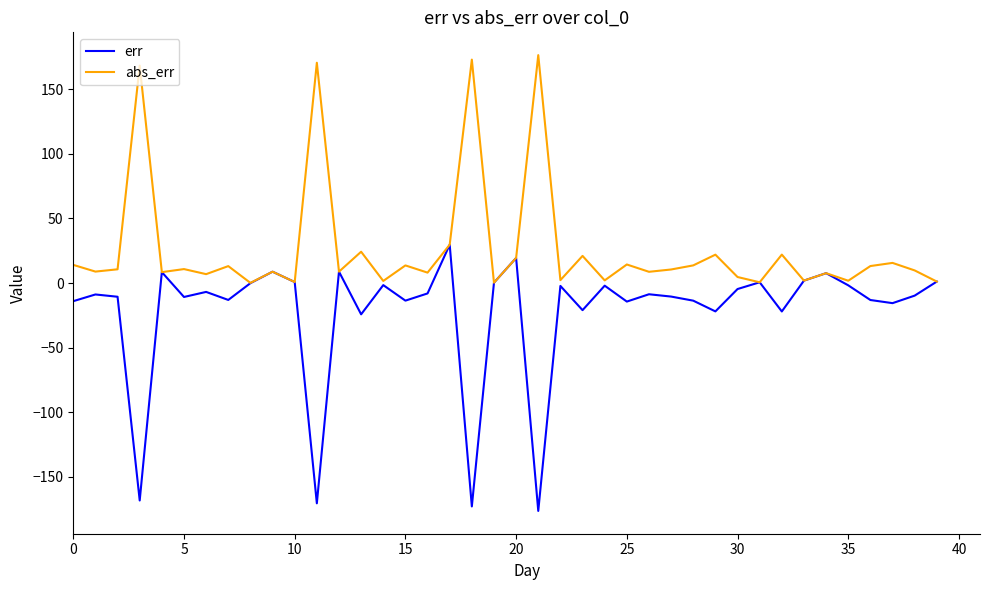

What is the minimum value for err?

-176.4